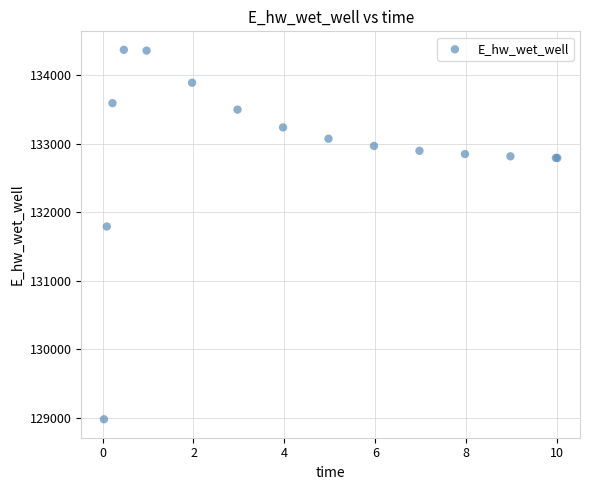

What Y value in the scatter plot is closest to 131674?

131791.2